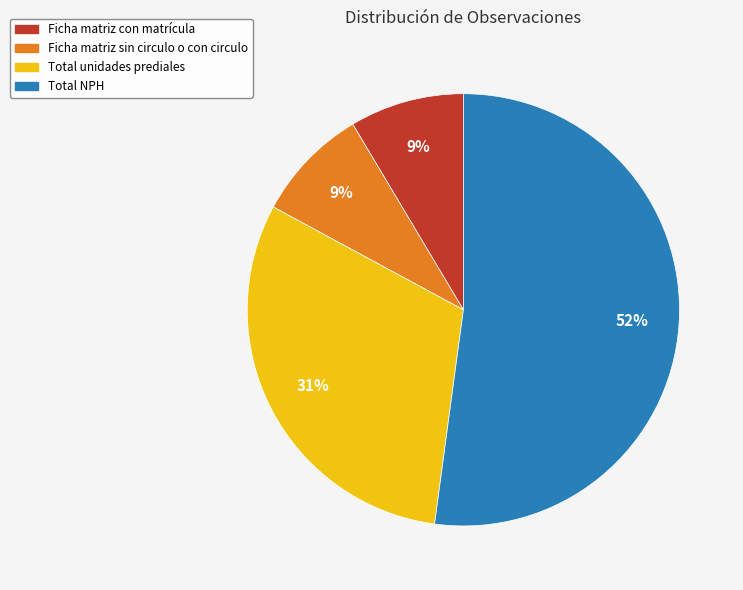

Do Ficha matriz con matrícula and Total NPH together represent more than half of the pie?

Yes